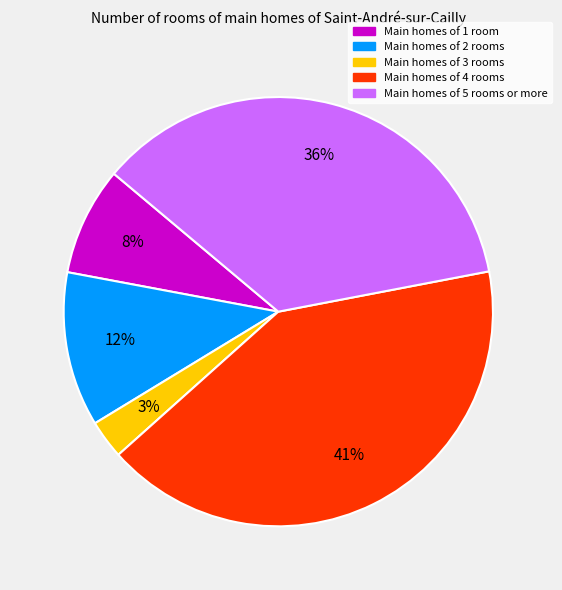

To the nearest percent, what is the difference between the largest and smallest slice percentages?

38%